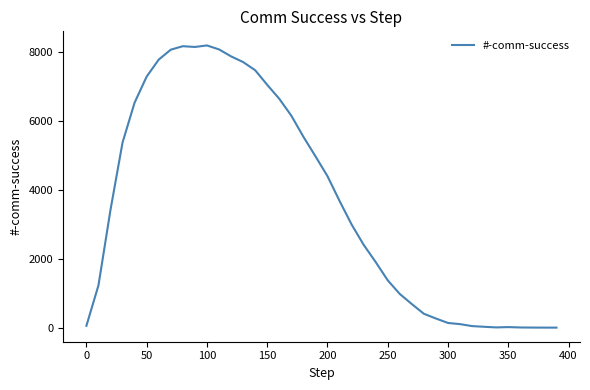

What is the maximum value shown in the chart?

8189